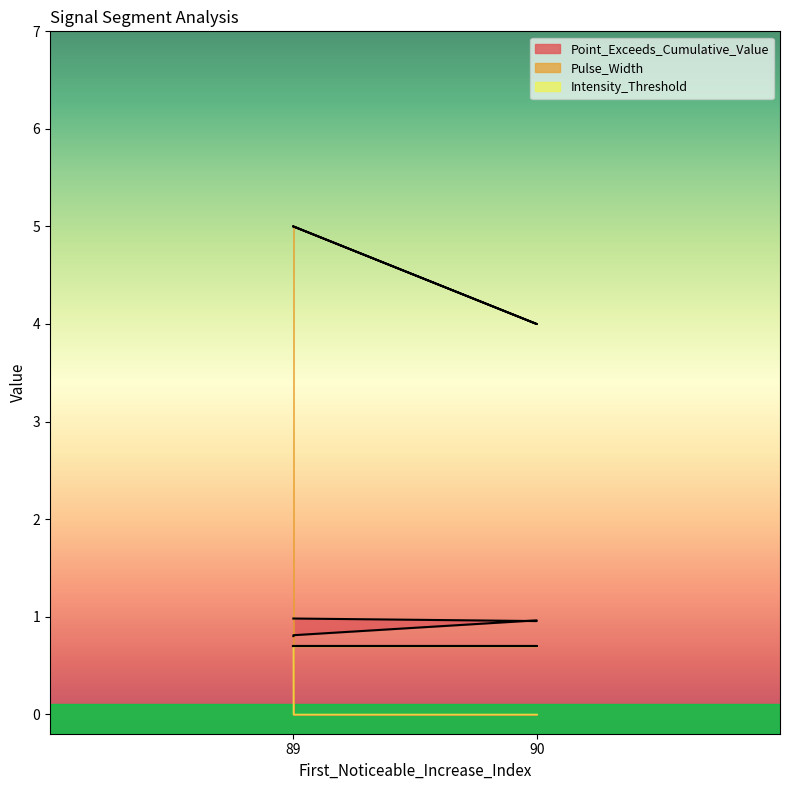

The Pulse_Width series shows 8.7 at 89. True or false?

False